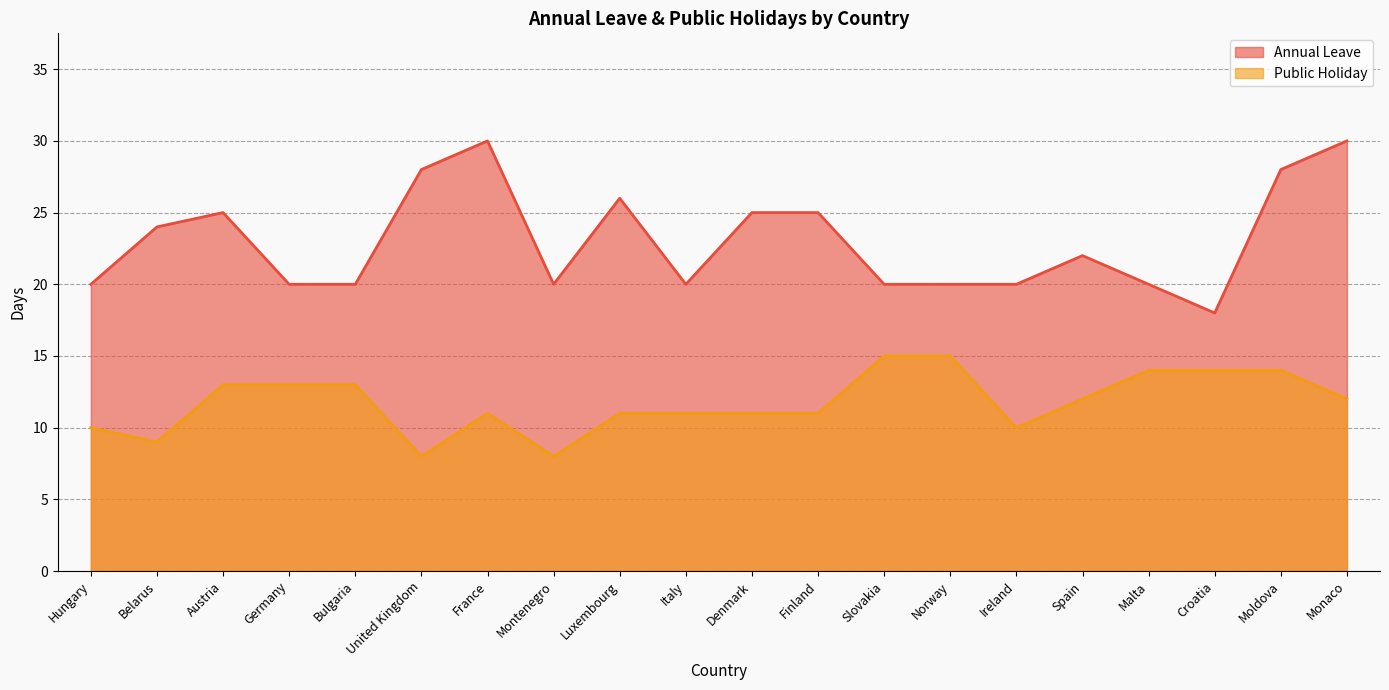

Which series has the widest spread of values?

Annual Leave